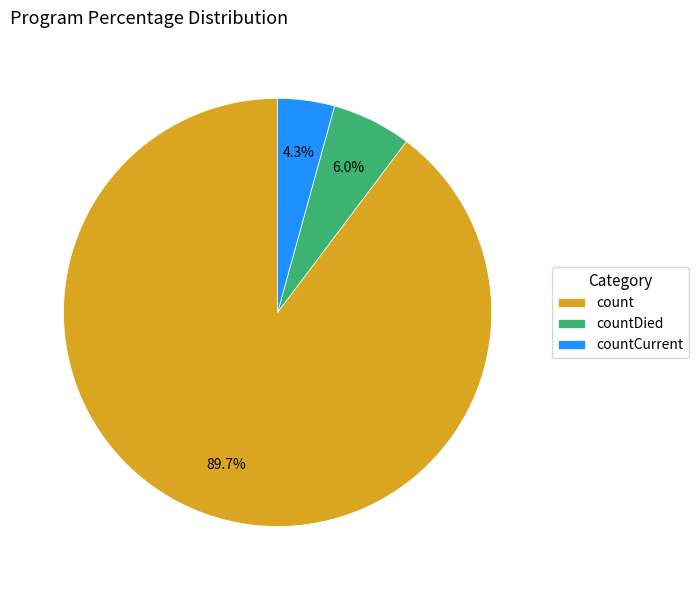

Is it true that count is 90% of the pie?

True